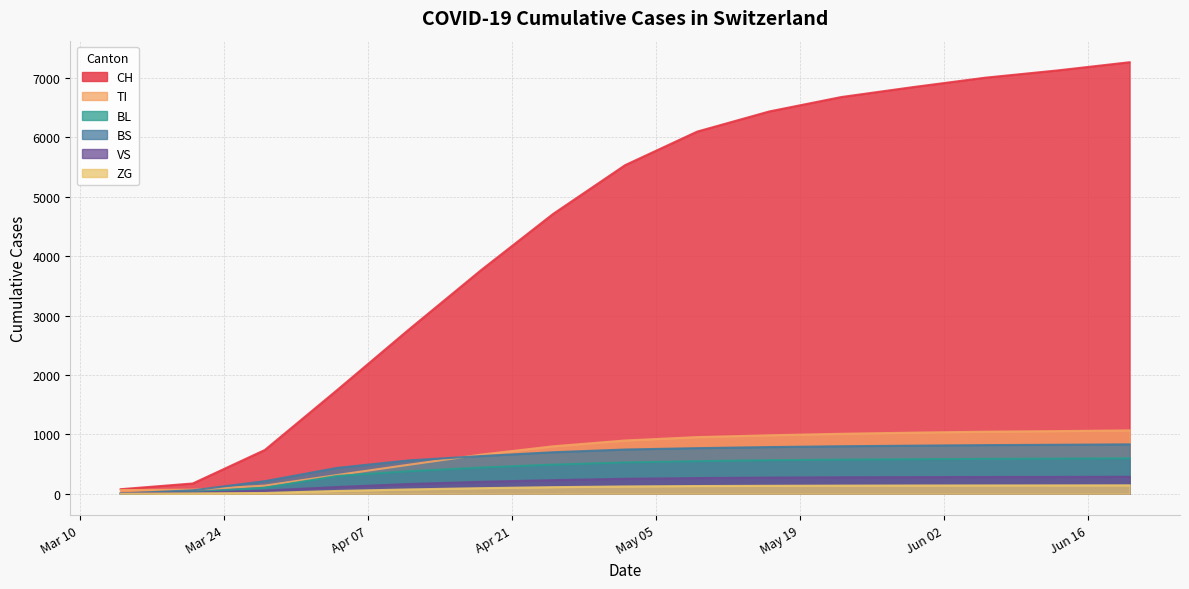

What is the difference between the maximum and second lowest values in the CH series?

7094